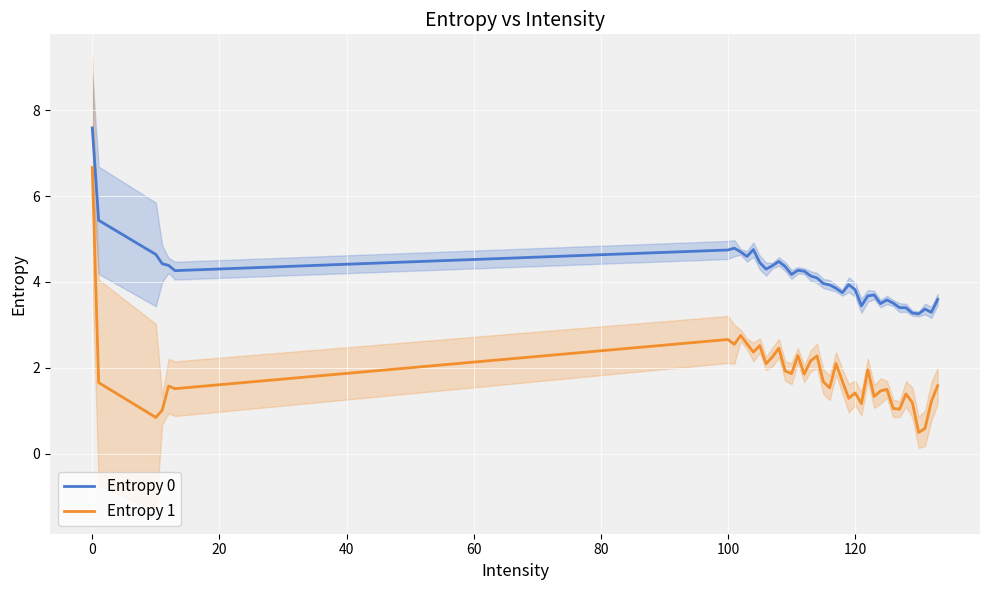

Which series has the widest spread of values?

Entropy 1